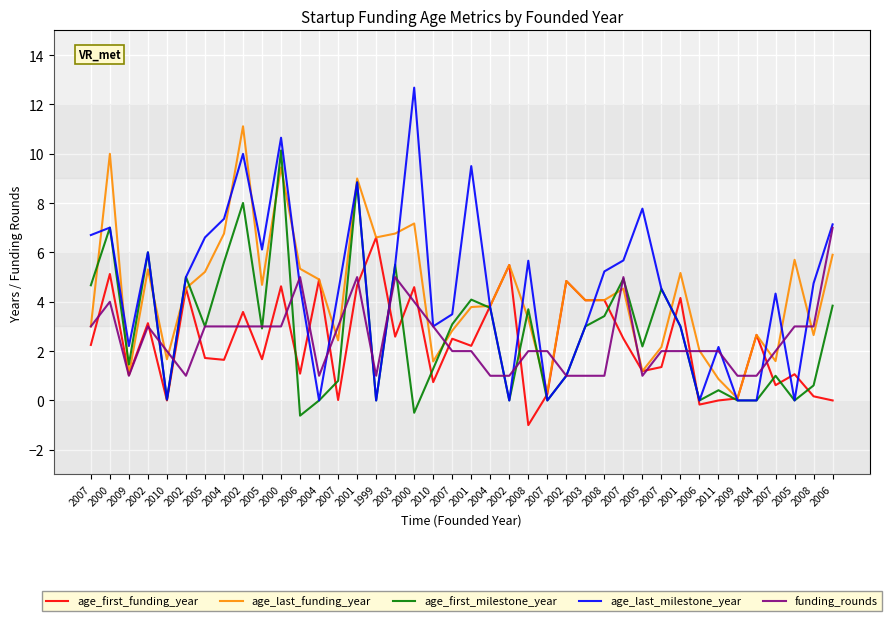

What value does the age_last_milestone_year series have at 2004?

3.8